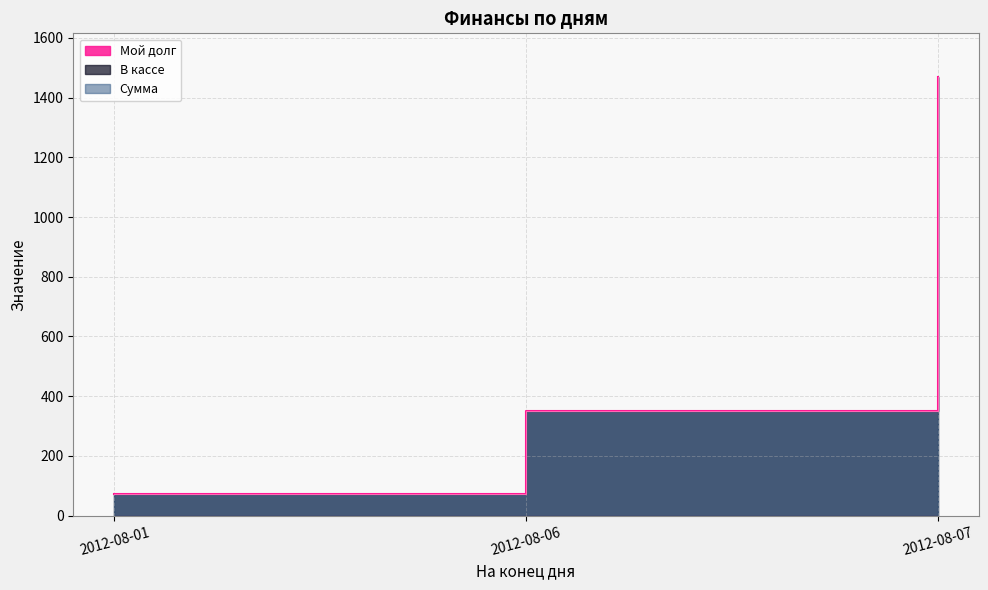

Between 2012-08-06 and 2012-08-01, which is larger?

2012-08-06